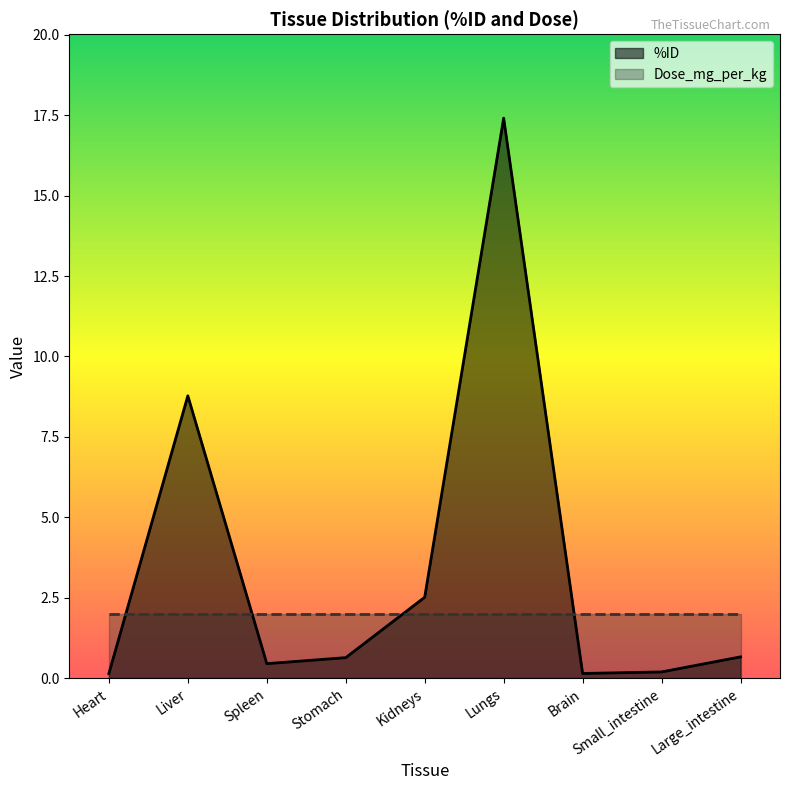

Between Brain and Small_intestine, which is larger?

Small_intestine